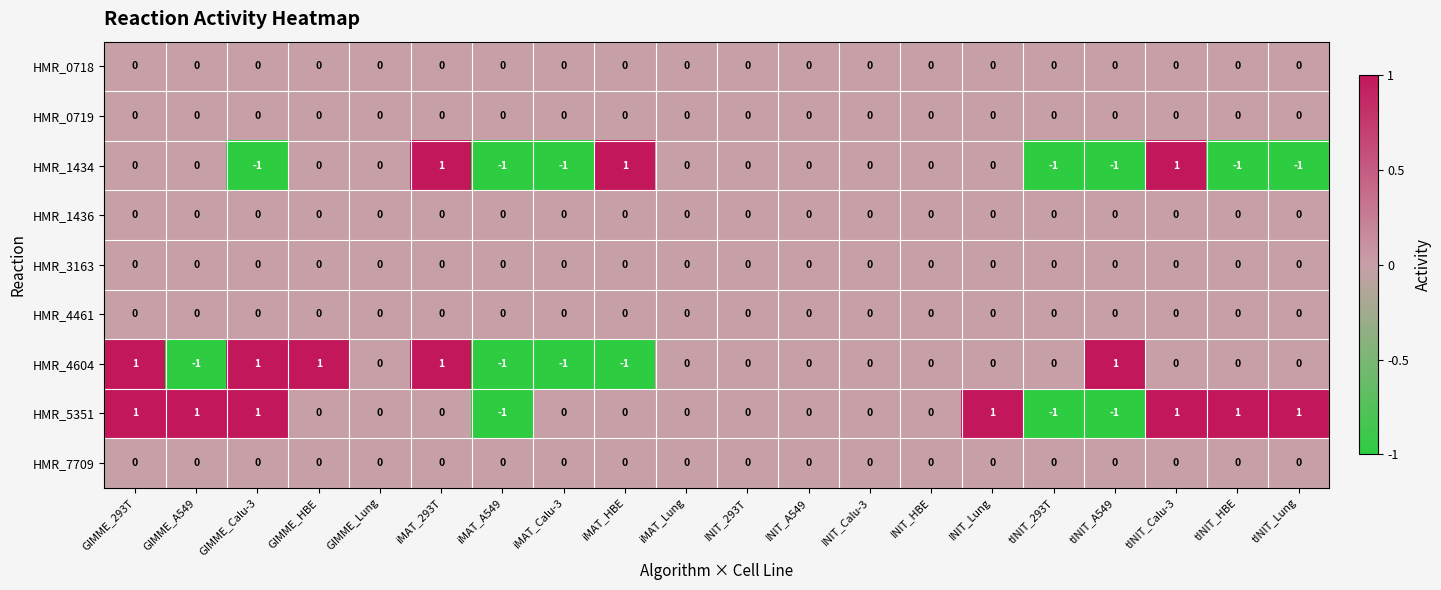

The HMR_3163 series shows 0 at iMAT_Lung. True or false?

True